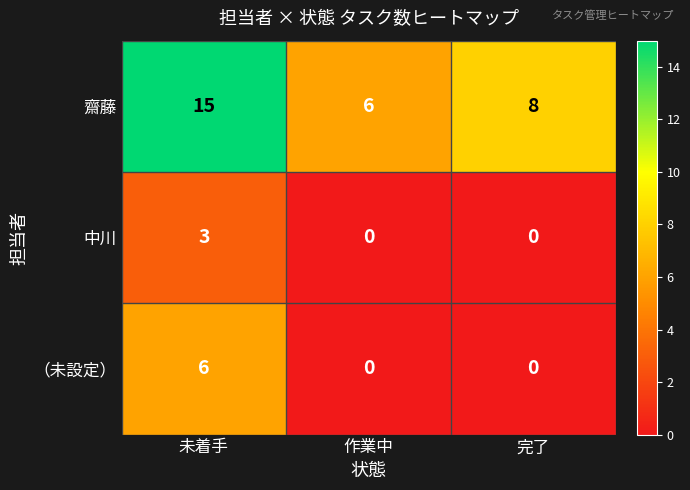

How many categories are shown in the chart?

3